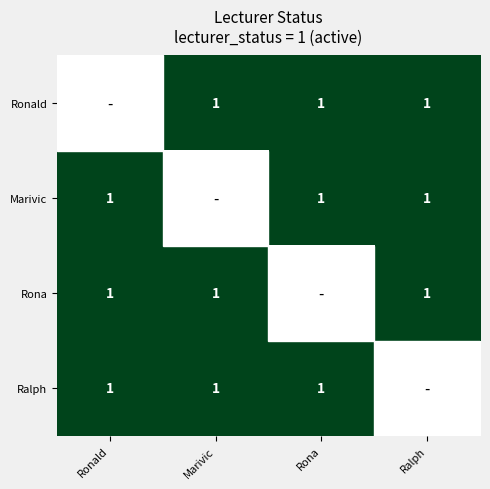

Is it true that Marivic equals 1.0 at Ronald?

True